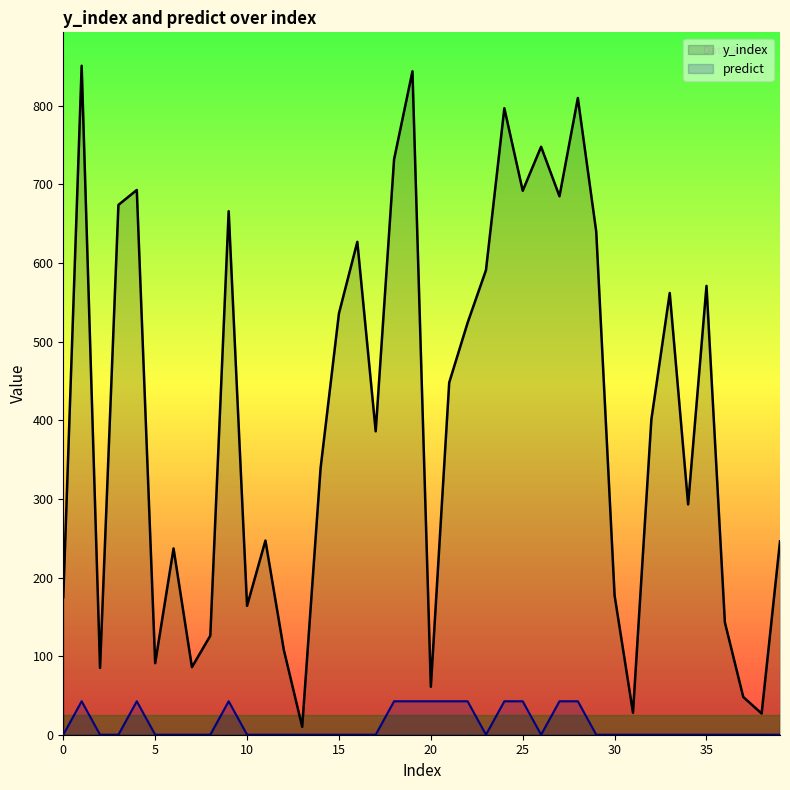

True or false: predict has more than 2 points higher than both neighbors.

True